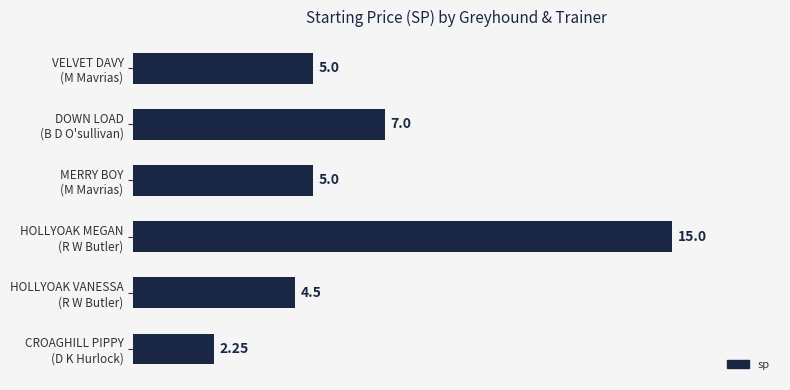

What is the sum of all values?

38.8